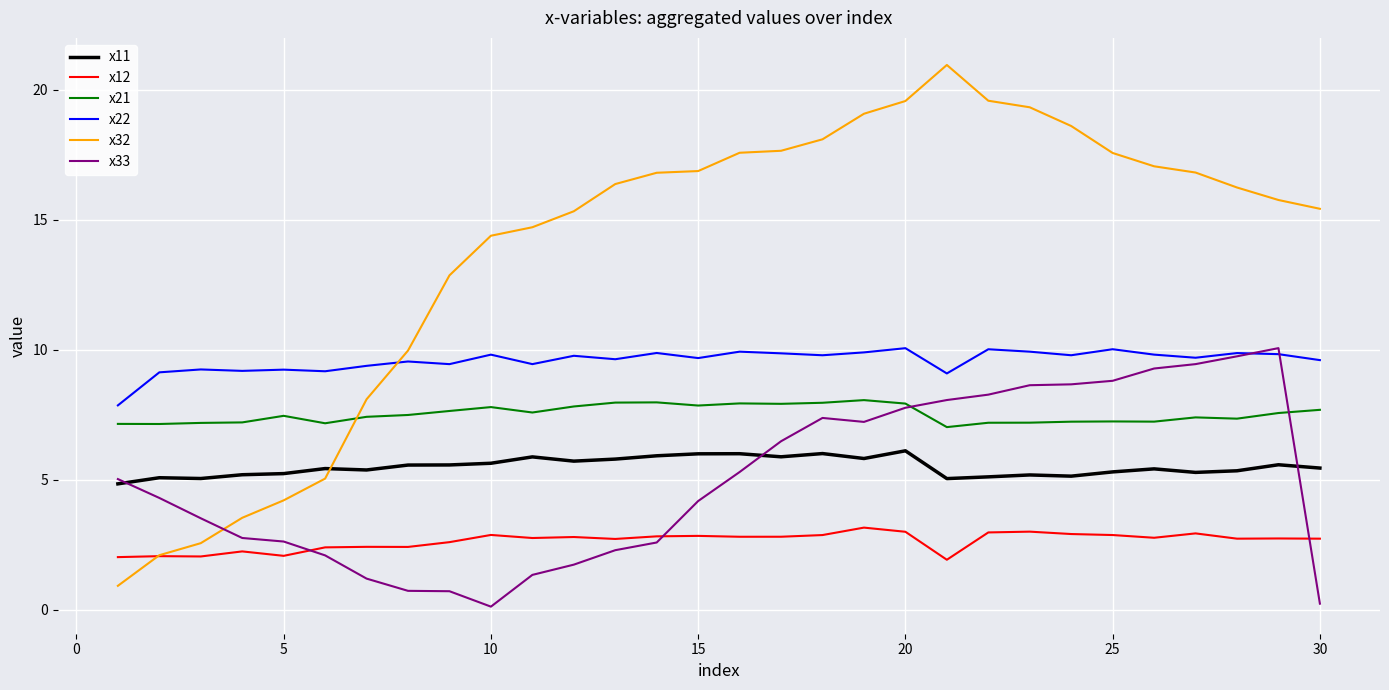

Which series has the widest spread of values?

x32